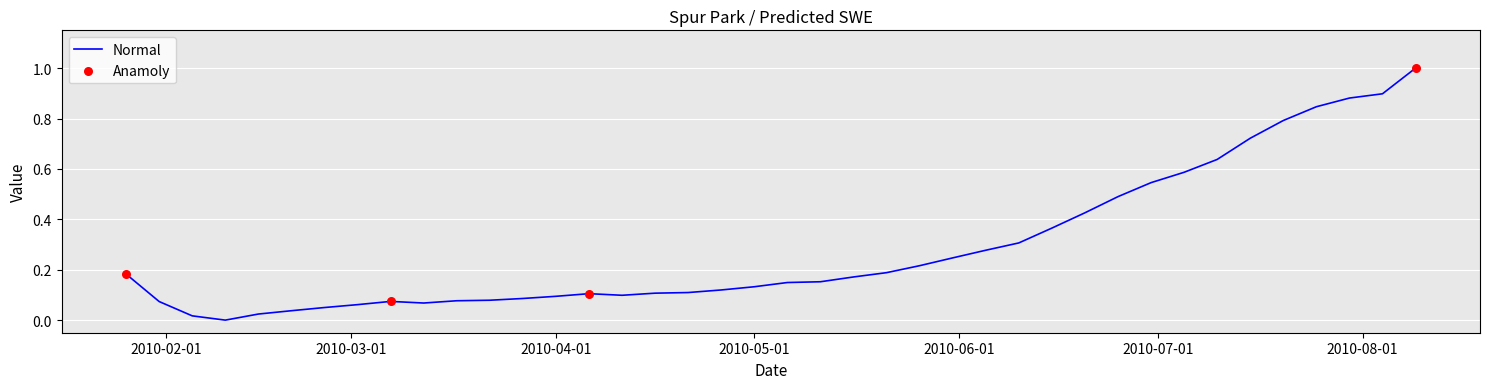

What is the maximum value shown in the chart?

1.0